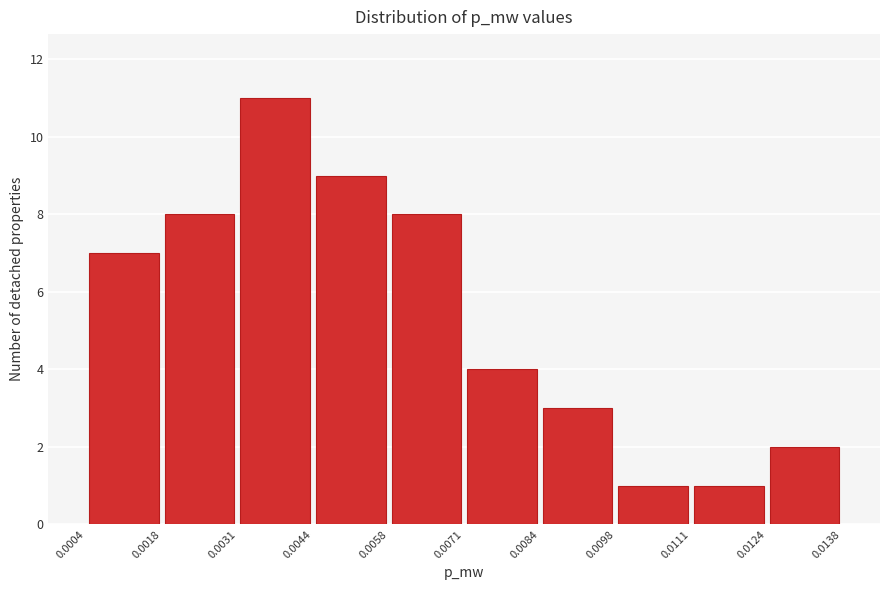

Reading left to right, list every bar in this chart as the range it spans on the x-axis followed by its height. The values are not printed on the chart, so give them approximately, as read against the axis.

0.0004 to 0.0018: 7
0.0018 to 0.0031: 8
0.0031 to 0.0044: 11
0.0044 to 0.0058: 9
0.0058 to 0.0071: 8
0.0071 to 0.0084: 4
0.0084 to 0.0098: 3
0.0098 to 0.0111: 1
0.0111 to 0.0124: 1
0.0124 to 0.0138: 2